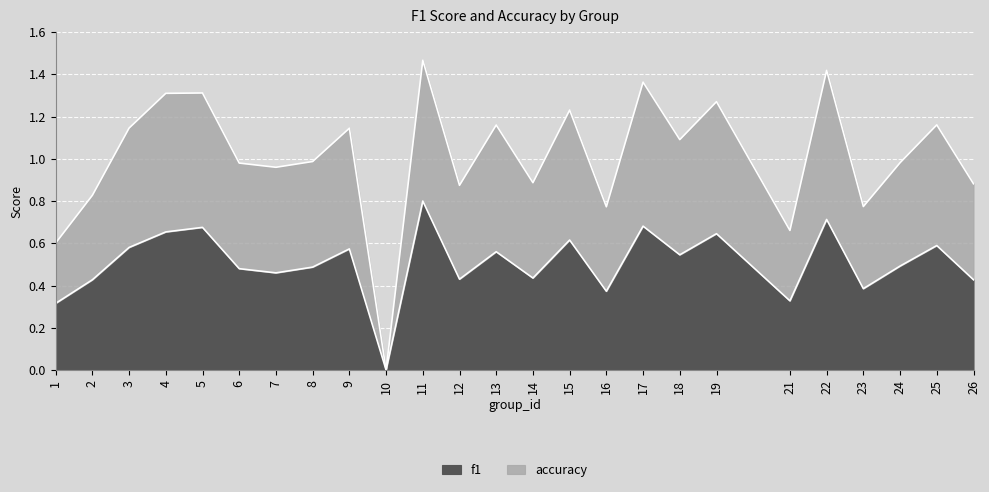

At which category does f1 reach its first local peak?

5